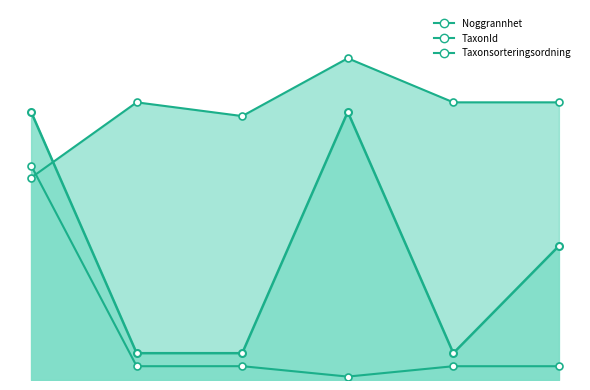

Which series changed the most between 128339696 and 128339698?

Noggrannhet